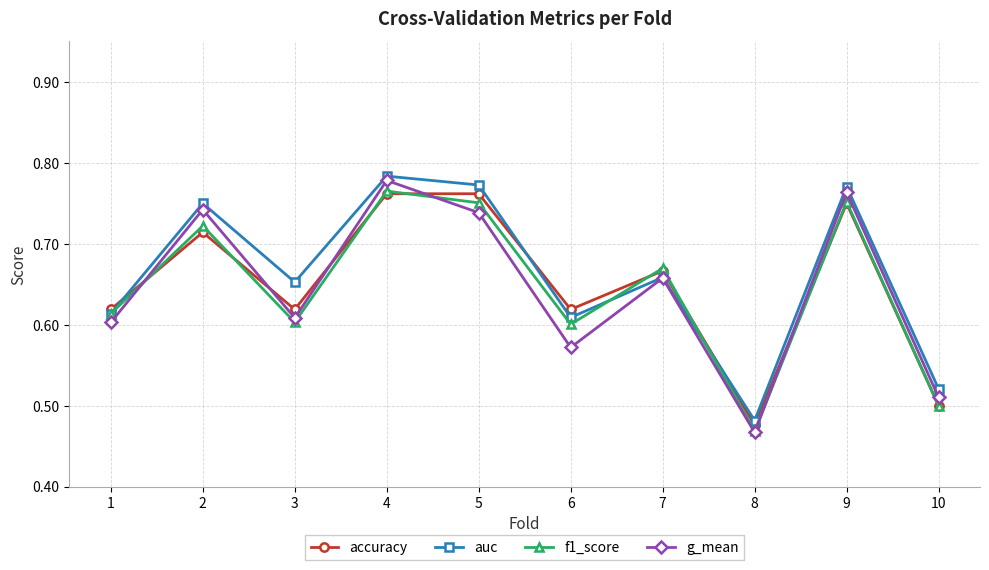

How many lines are shown in the chart?

4